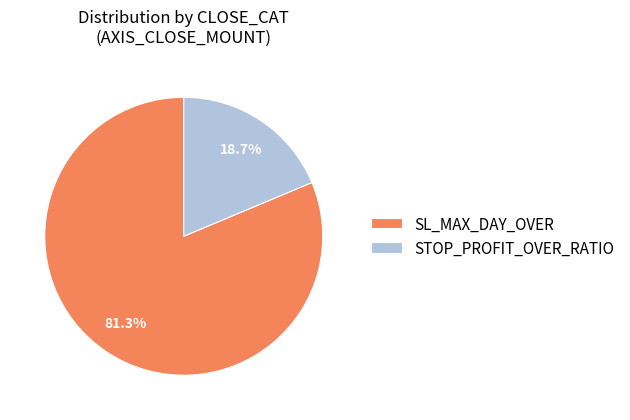

What percentage do SL_MAX_DAY_OVER and STOP_PROFIT_OVER_RATIO together represent?

100.0%